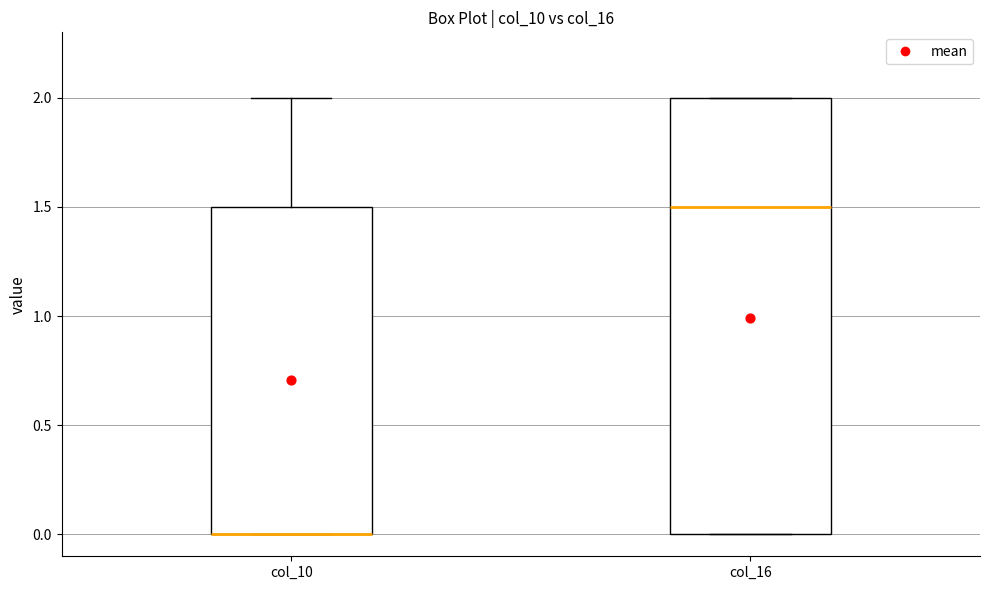

Where is the upper edge of the box for col_16 on the y-axis? The values are not printed on the chart, so give them approximately, as read against the axis.

2.0